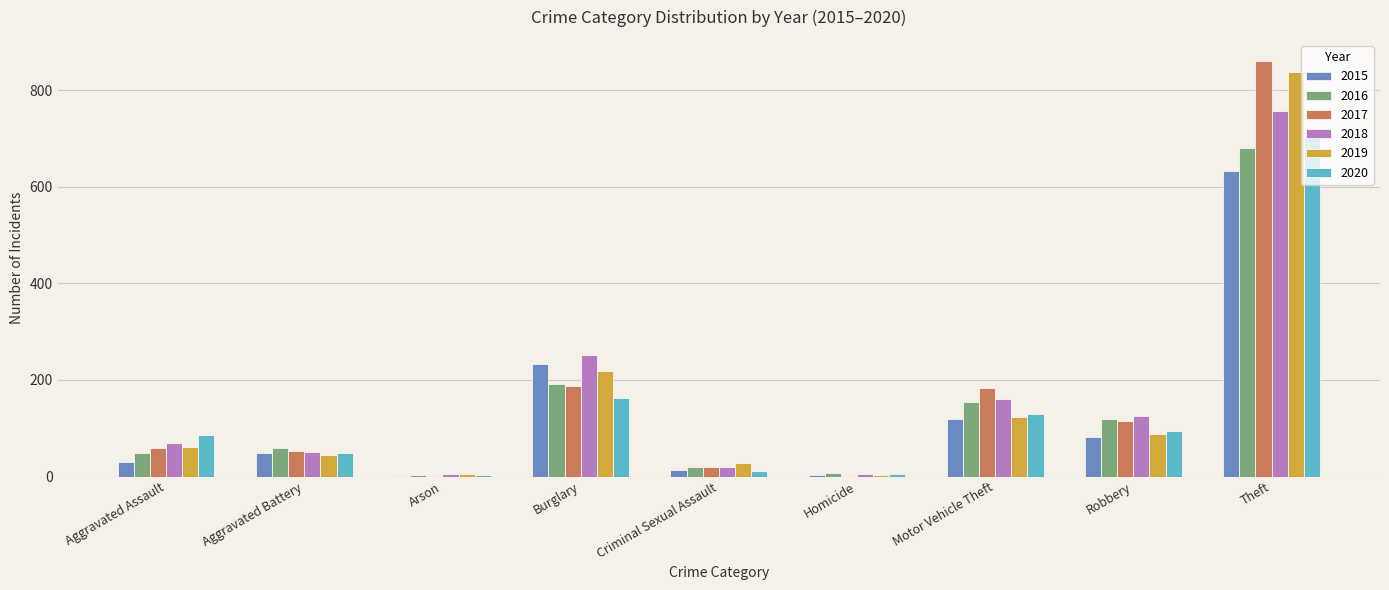

Is the value of 2016 at Aggravated Assault greater than the value of 2020 at Theft?

No